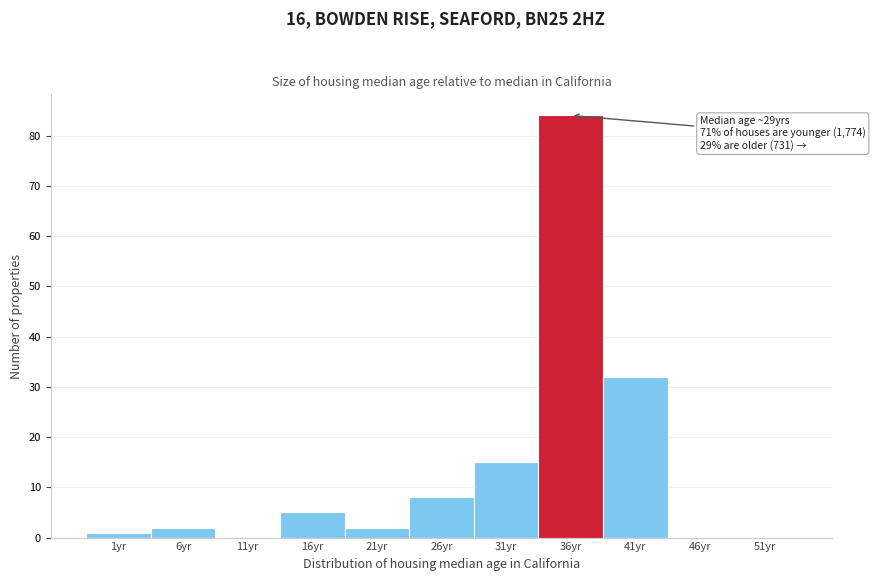

Reading right to left, transcribe all the data shown in this chart.

51yr=0	46yr=0	41yr=32	36yr=84	31yr=15	26yr=8	21yr=2	16yr=5	11yr=0	6yr=2	1yr=1